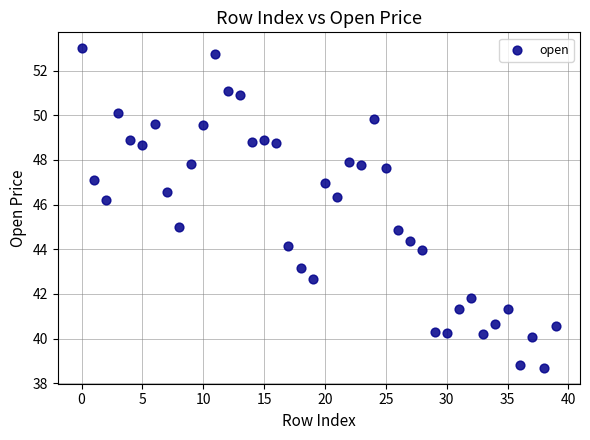

What is the range of Y values (max minus min)?

14.3